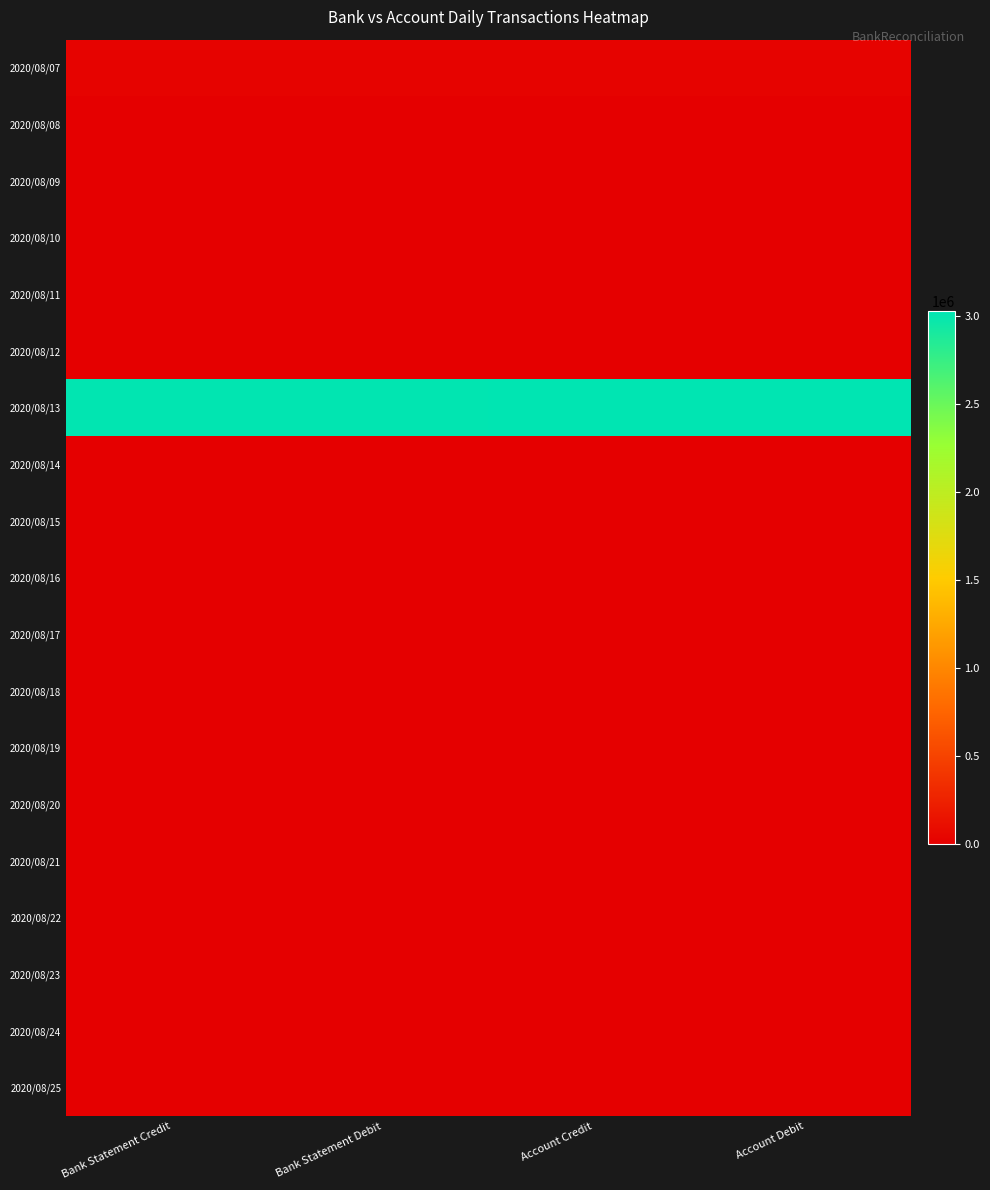

Which series has the largest range (max minus min)?

2020/08/13